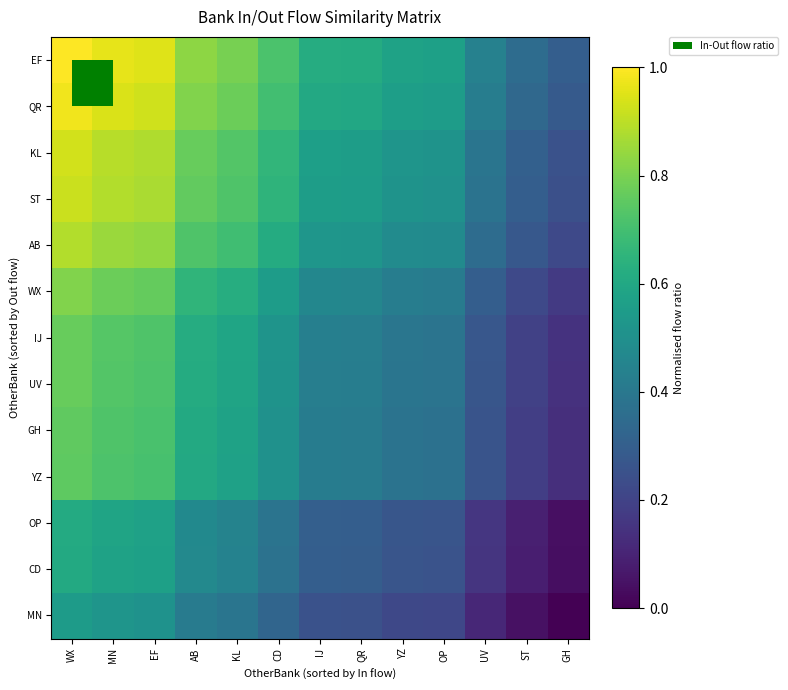

Reading left to right, what are all the values shown in this chart?

EF: WX=1.0	MN=1.0	EF=0.9	AB=0.8	KL=0.8	CD=0.7	IJ=0.6	QR=0.6	YZ=0.6	OP=0.6	UV=0.4	ST=0.4	GH=0.3
QR: WX=1.0	MN=0.9	EF=0.9	AB=0.8	KL=0.8	CD=0.7	IJ=0.6	QR=0.6	YZ=0.6	OP=0.6	UV=0.4	ST=0.3	GH=0.3
KL: WX=0.9	MN=0.9	EF=0.9	AB=0.8	KL=0.7	CD=0.7	IJ=0.6	QR=0.6	YZ=0.5	OP=0.5	UV=0.4	ST=0.3	GH=0.3
ST: WX=0.9	MN=0.9	EF=0.9	AB=0.8	KL=0.7	CD=0.6	IJ=0.6	QR=0.6	YZ=0.5	OP=0.5	UV=0.4	ST=0.3	GH=0.2
AB: WX=0.9	MN=0.8	EF=0.8	AB=0.7	KL=0.7	CD=0.6	IJ=0.5	QR=0.5	YZ=0.5	OP=0.5	UV=0.4	ST=0.3	GH=0.2
WX: WX=0.8	MN=0.8	EF=0.8	AB=0.7	KL=0.6	CD=0.6	IJ=0.5	QR=0.5	YZ=0.4	OP=0.4	UV=0.3	ST=0.2	GH=0.2
IJ: WX=0.8	MN=0.7	EF=0.7	AB=0.6	KL=0.6	CD=0.5	IJ=0.4	QR=0.4	YZ=0.4	OP=0.4	UV=0.3	ST=0.2	GH=0.1
UV: WX=0.8	MN=0.7	EF=0.7	AB=0.6	KL=0.6	CD=0.5	IJ=0.4	QR=0.4	YZ=0.4	OP=0.4	UV=0.3	ST=0.2	GH=0.1
GH: WX=0.8	MN=0.7	EF=0.7	AB=0.6	KL=0.6	CD=0.5	IJ=0.4	QR=0.4	YZ=0.4	OP=0.4	UV=0.3	ST=0.2	GH=0.1
YZ: WX=0.8	MN=0.7	EF=0.7	AB=0.6	KL=0.6	CD=0.5	IJ=0.4	QR=0.4	YZ=0.4	OP=0.4	UV=0.3	ST=0.2	GH=0.1
OP: WX=0.6	MN=0.6	EF=0.6	AB=0.5	KL=0.4	CD=0.4	IJ=0.3	QR=0.3	YZ=0.3	OP=0.3	UV=0.2	ST=0.1	GH=0.0
CD: WX=0.6	MN=0.6	EF=0.6	AB=0.5	KL=0.4	CD=0.4	IJ=0.3	QR=0.3	YZ=0.3	OP=0.3	UV=0.2	ST=0.1	GH=0.0
MN: WX=0.5	MN=0.5	EF=0.5	AB=0.4	KL=0.4	CD=0.3	IJ=0.3	QR=0.2	YZ=0.2	OP=0.2	UV=0.1	ST=0.0	GH=0.0